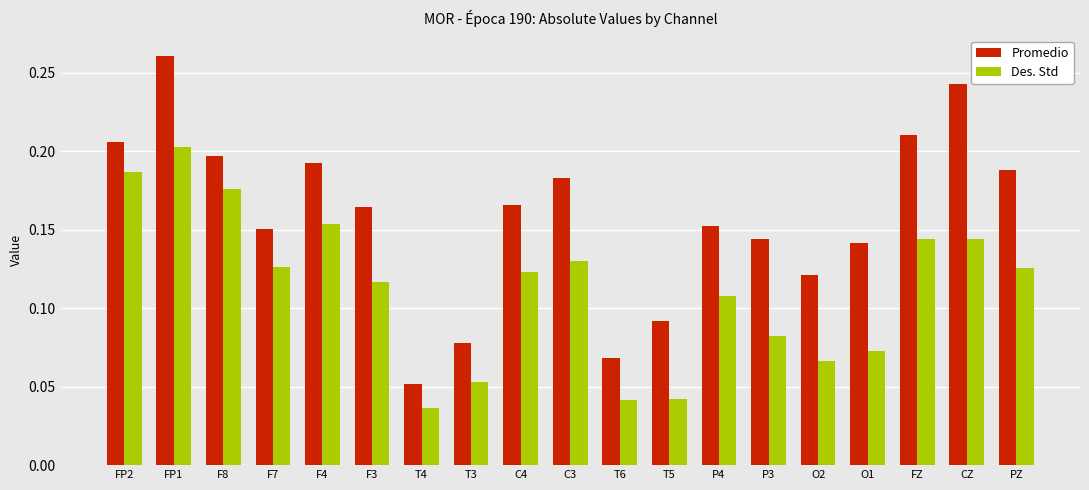

Rank the series by their average value, from lowest to highest.

Des. Std, Promedio